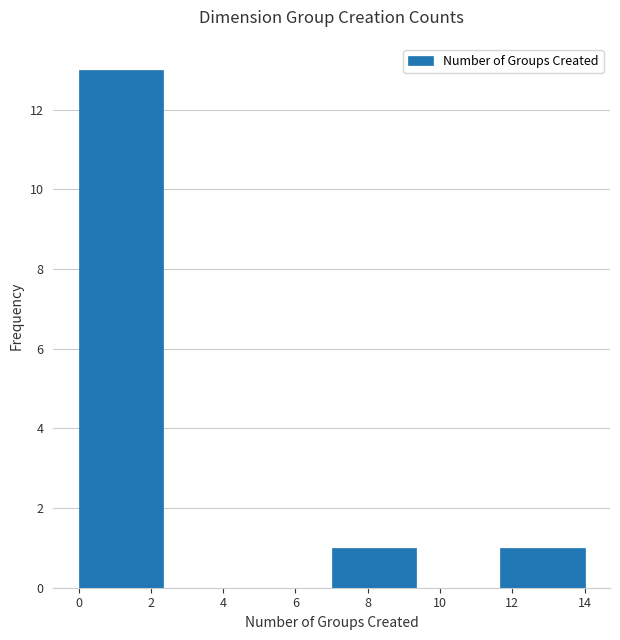

What is the height of the bar covering 7.0 to 9.4 on the x-axis? Neither the bar edges nor the heights are printed on the chart, so give them approximately, as read against the axes.

1